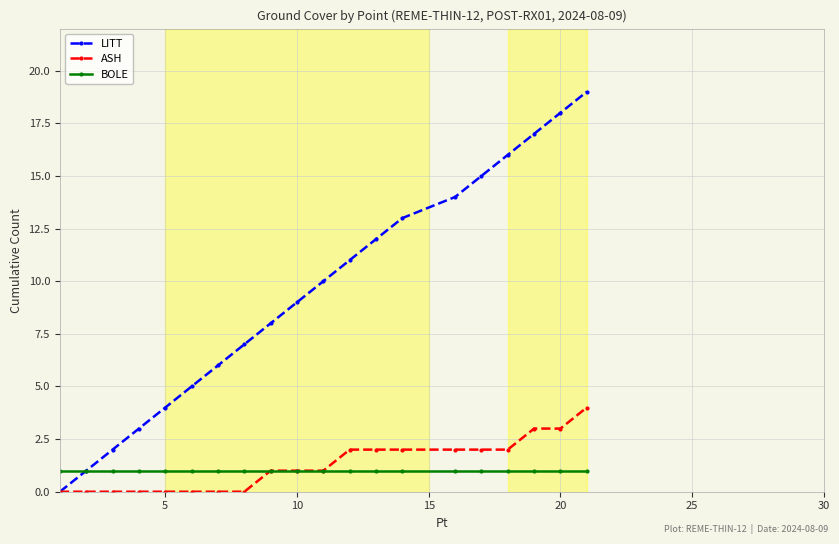

Which series has the widest spread of values?

LITT